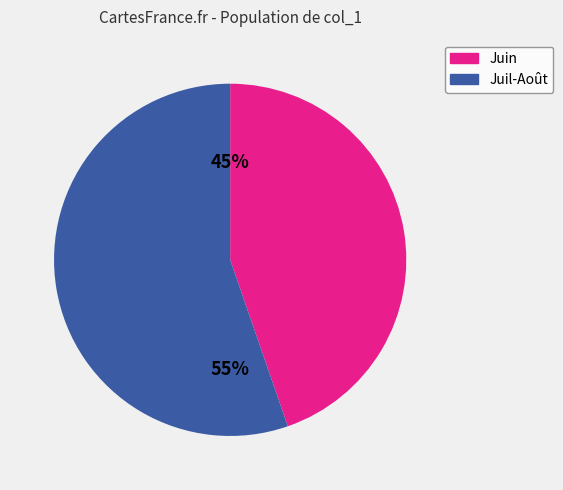

Is there any slice that represents more than half of the pie?

Yes